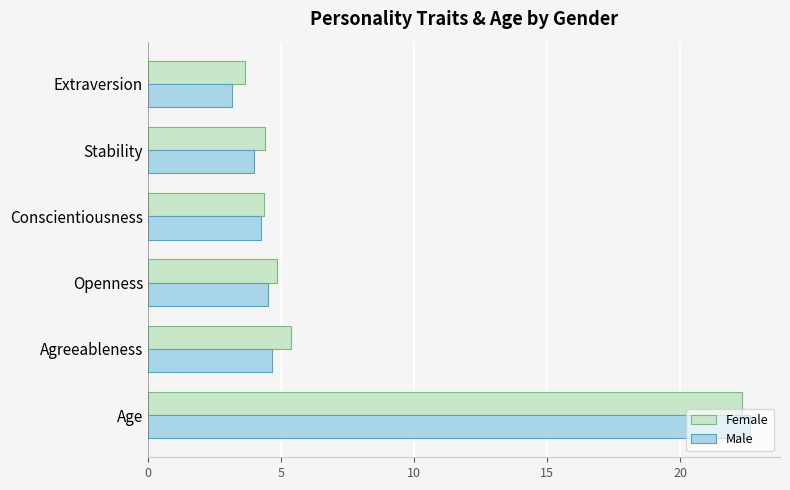

What value does the Male series have at Conscientiousness?

4.2